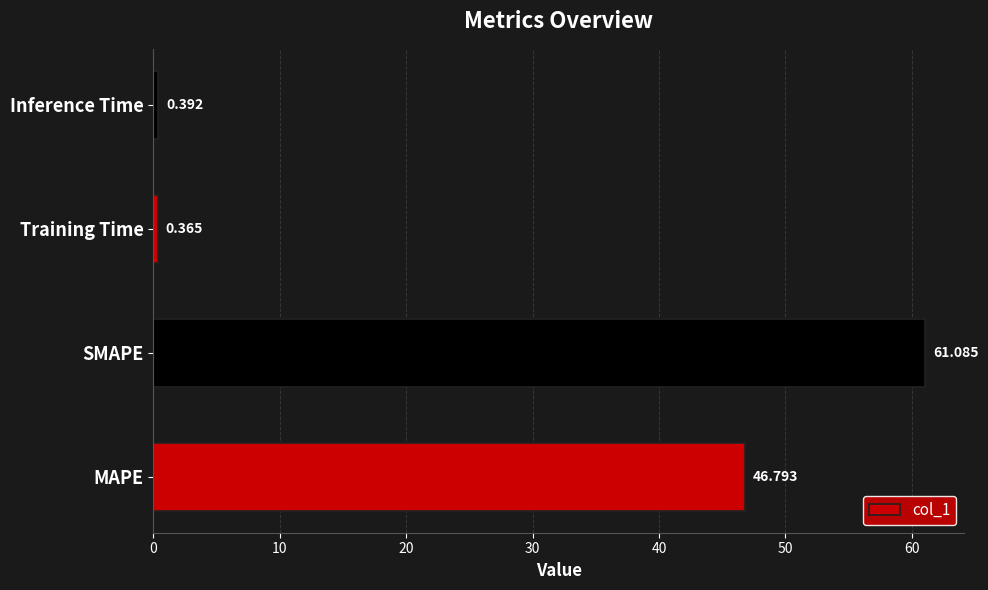

List the labels in order of value, smallest first.

Training Time, Inference Time, MAPE, SMAPE